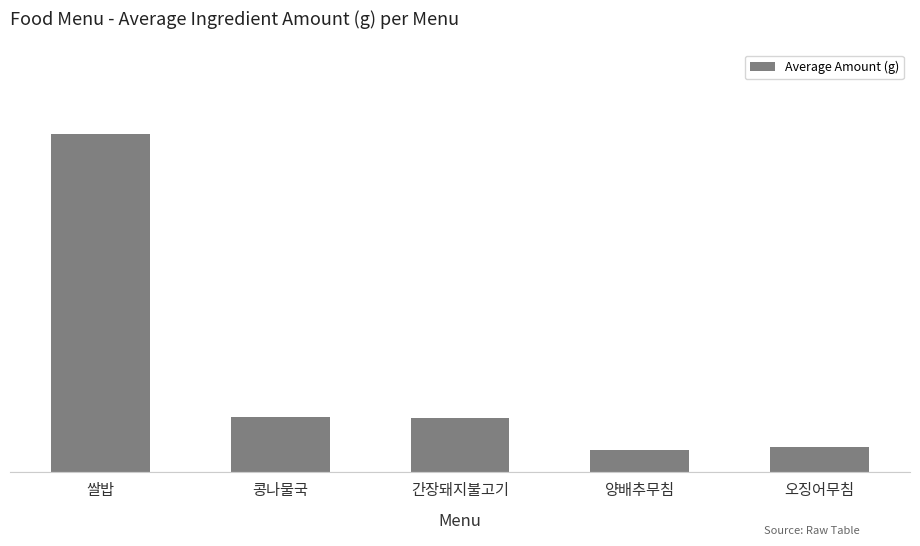

What is the average value?

26.4